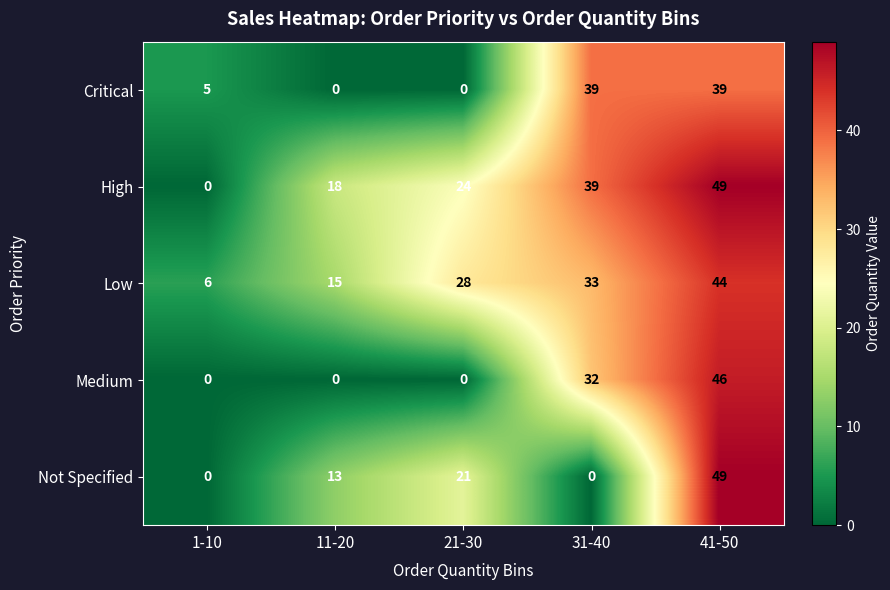

Count the Not Specified values in the range 0 to 21.

4